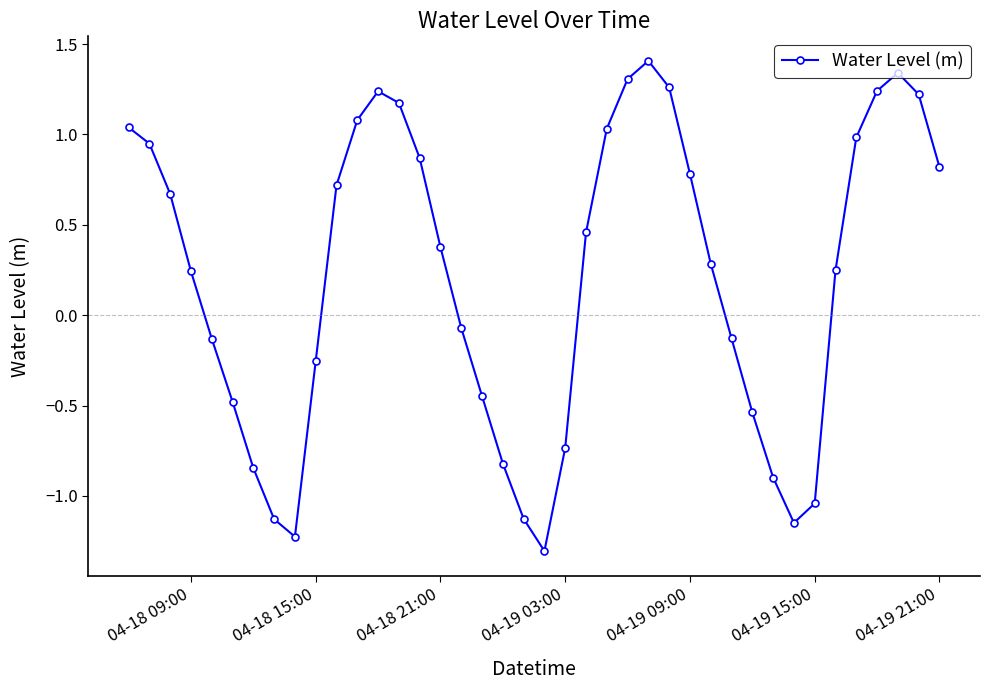

How many interior local valleys (lower than both neighbors) does the data have?

3